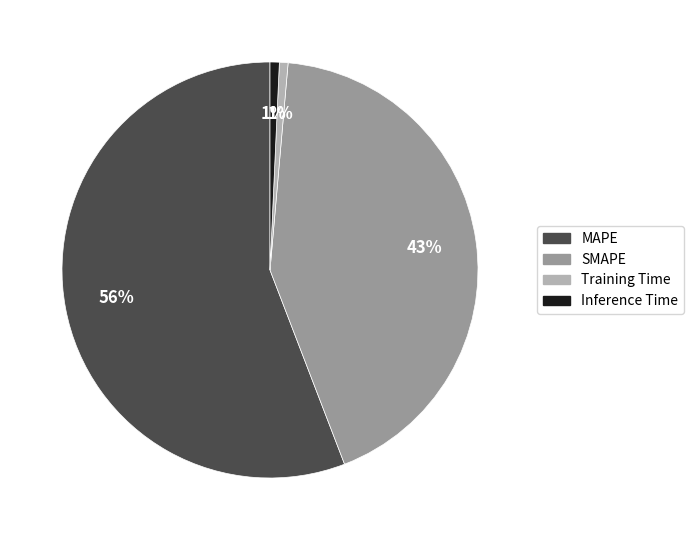

Do MAPE and SMAPE together represent more than half of the pie?

Yes